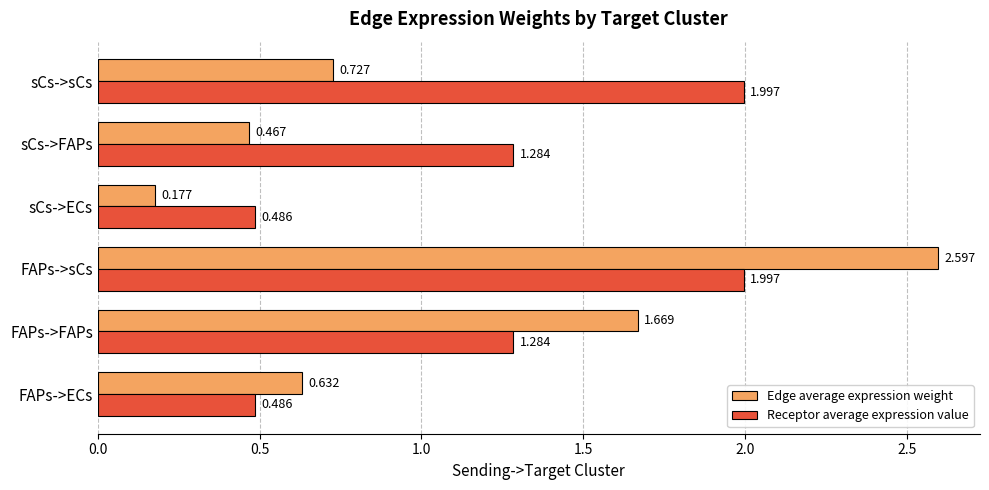

List the series in order of their peak value, lowest first.

Receptor average expression value, Edge average expression weight